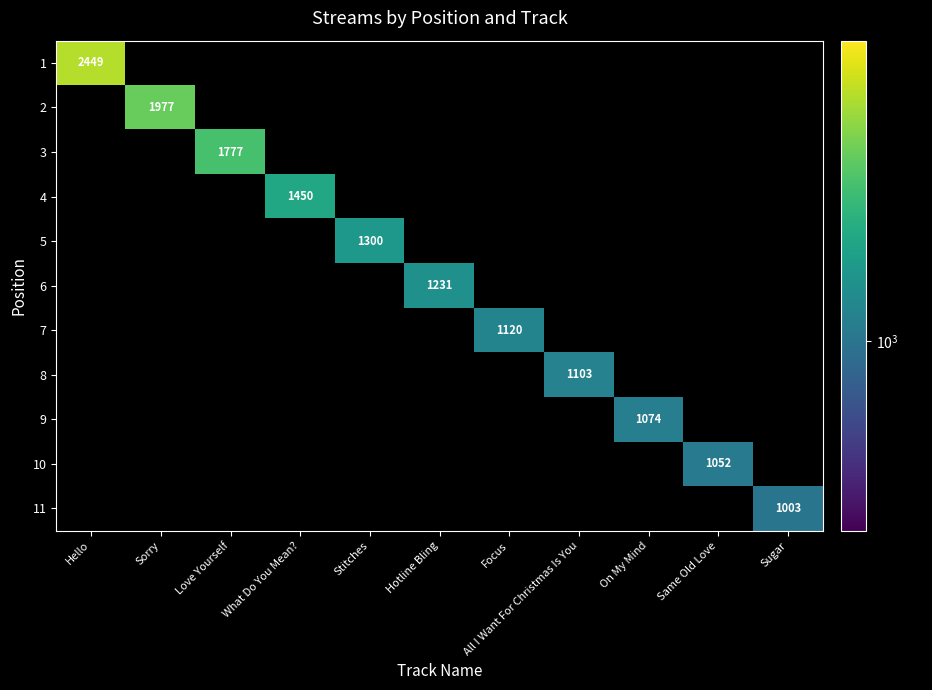

Is it true that 3 equals 1777 at Love Yourself?

True